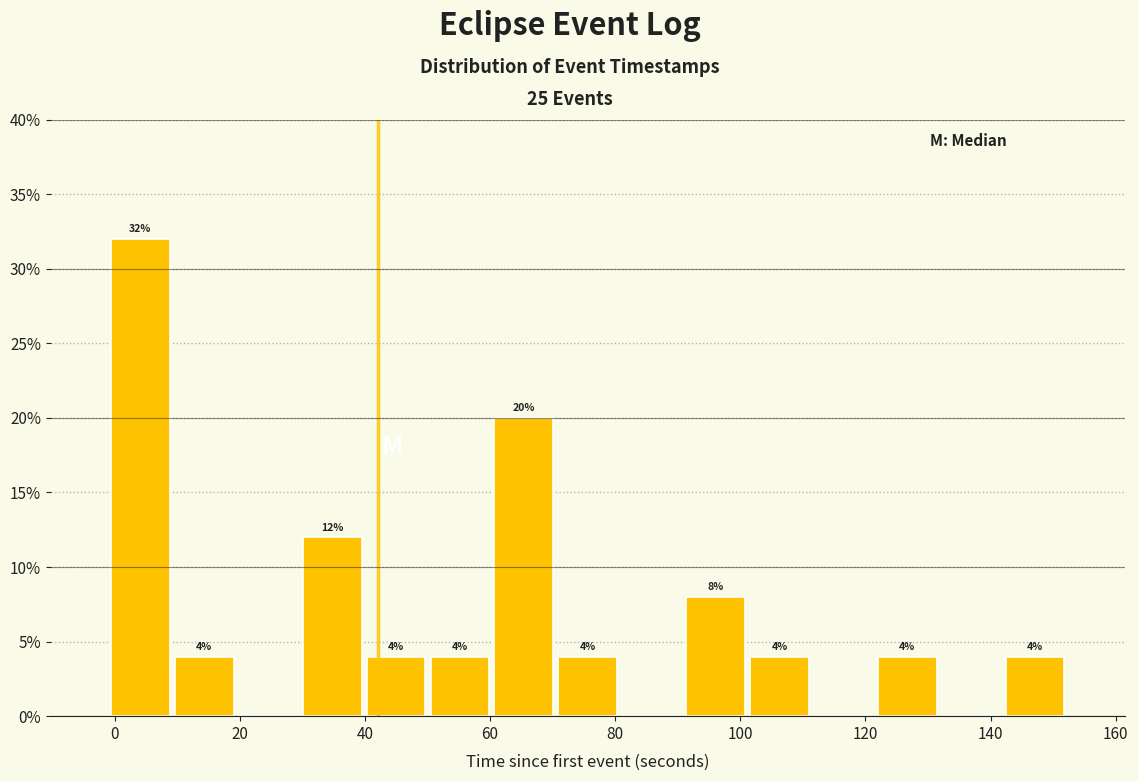

Over which range of the x-axis is the bar tallest?

0 to 10